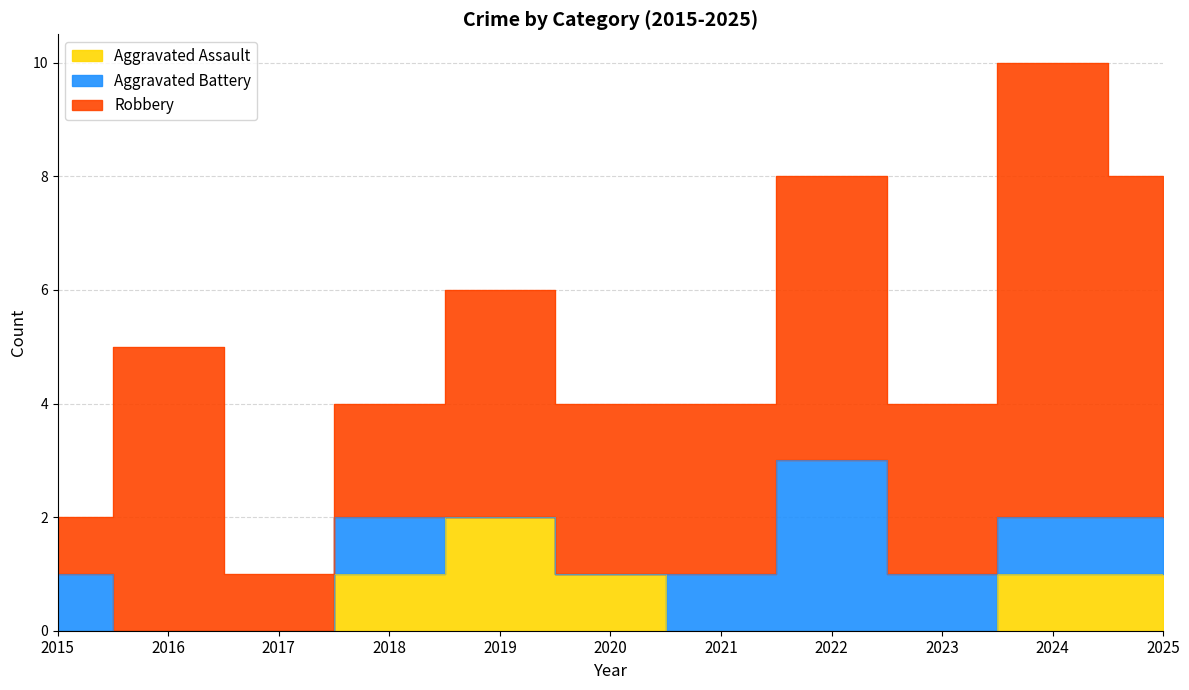

At which category is the sum across all series the highest?

2024